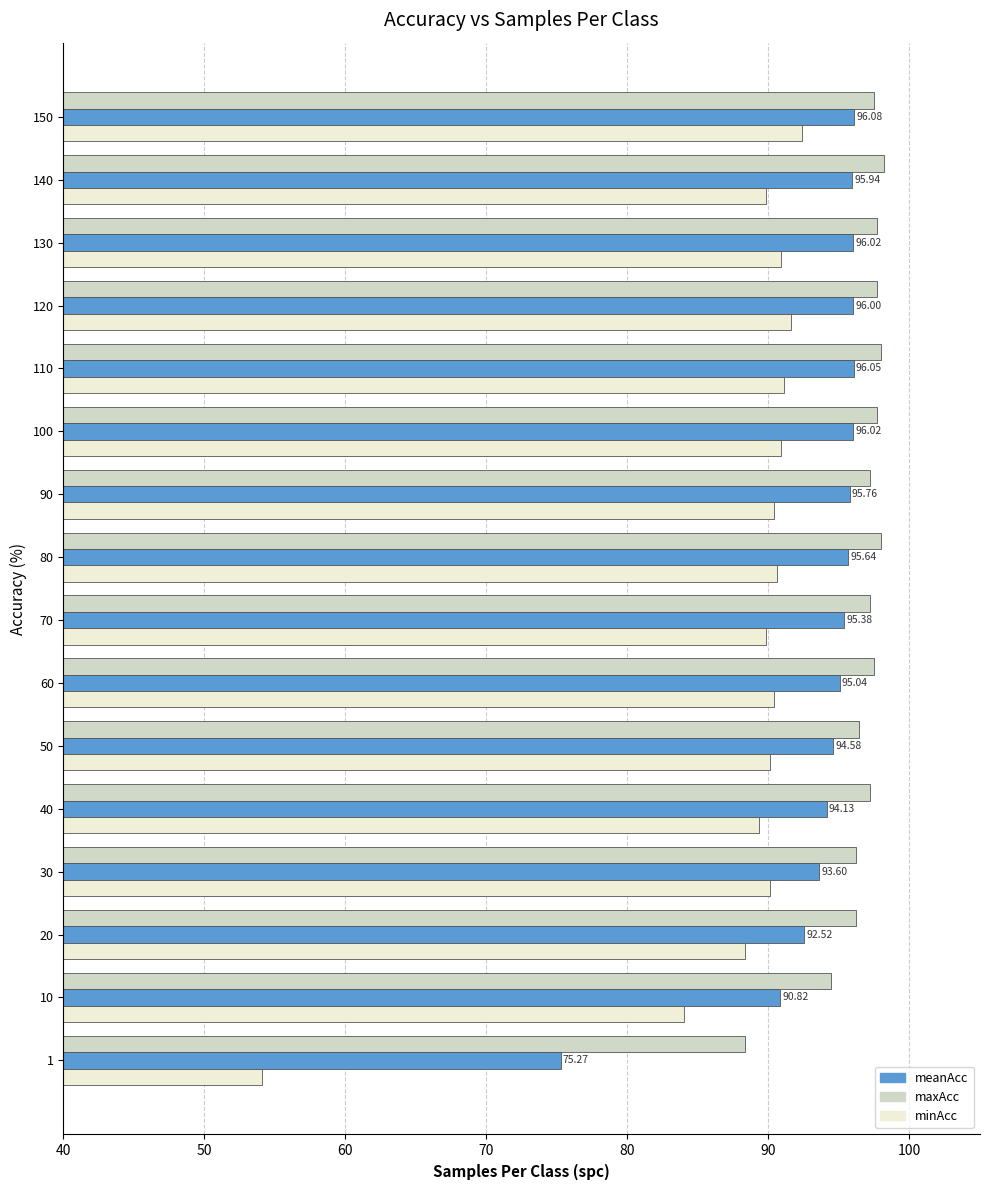

Which series changed the most between 10 and 130?

minAcc